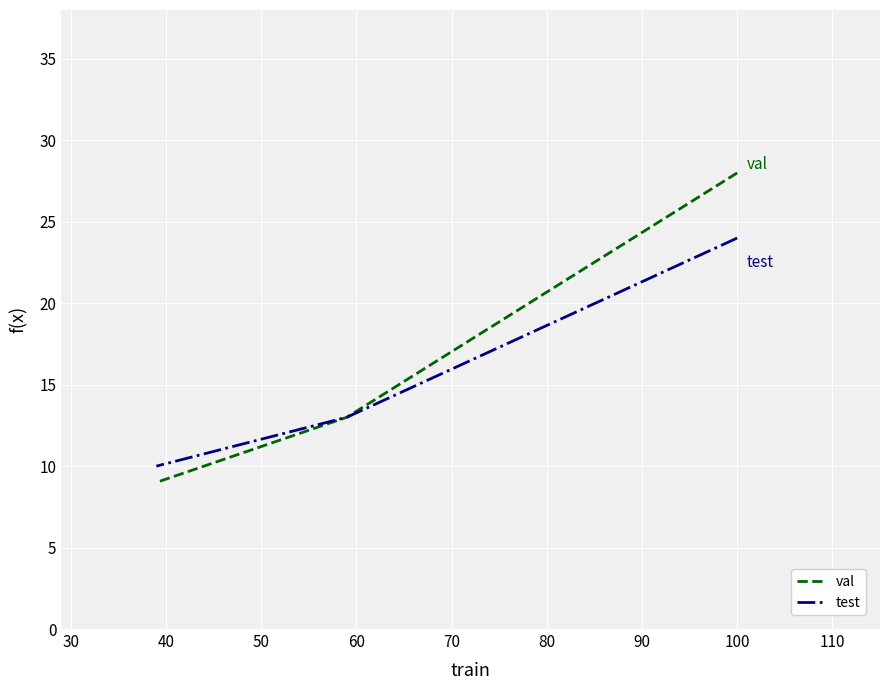

Which series has the largest range (max minus min)?

val